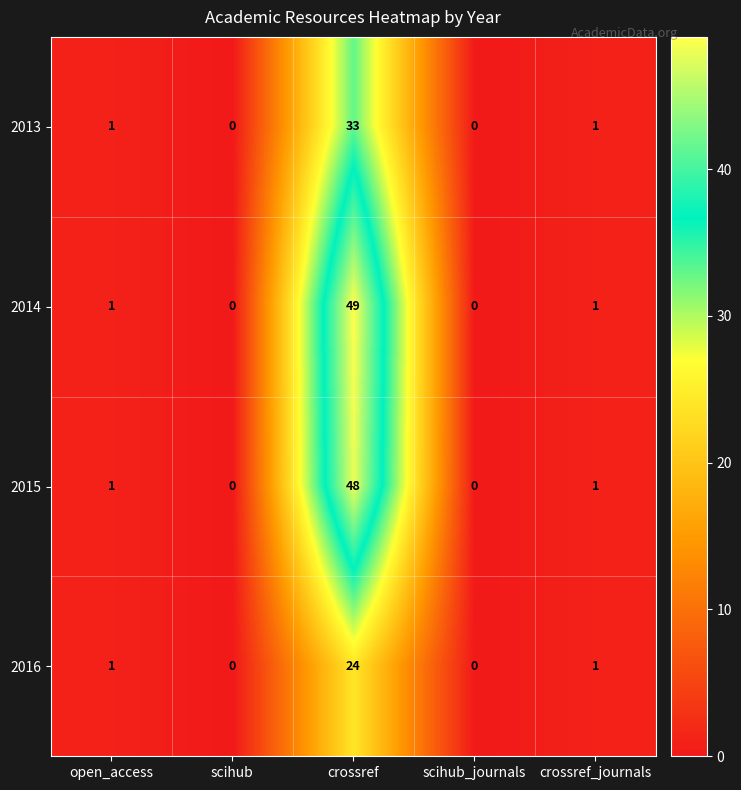

What is the sum of all 2016 values?

26